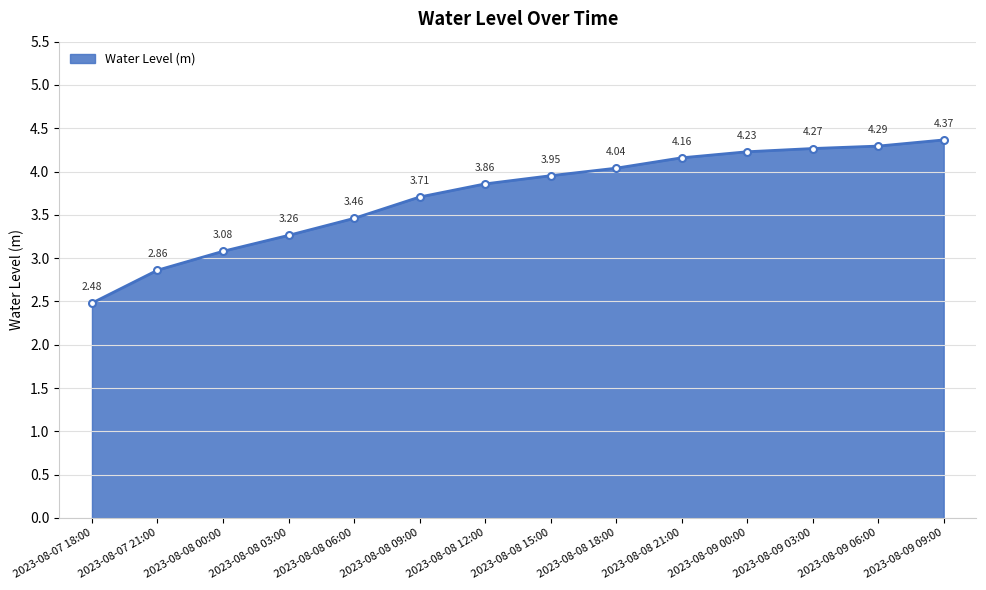

What is the sum of all values?

52.0